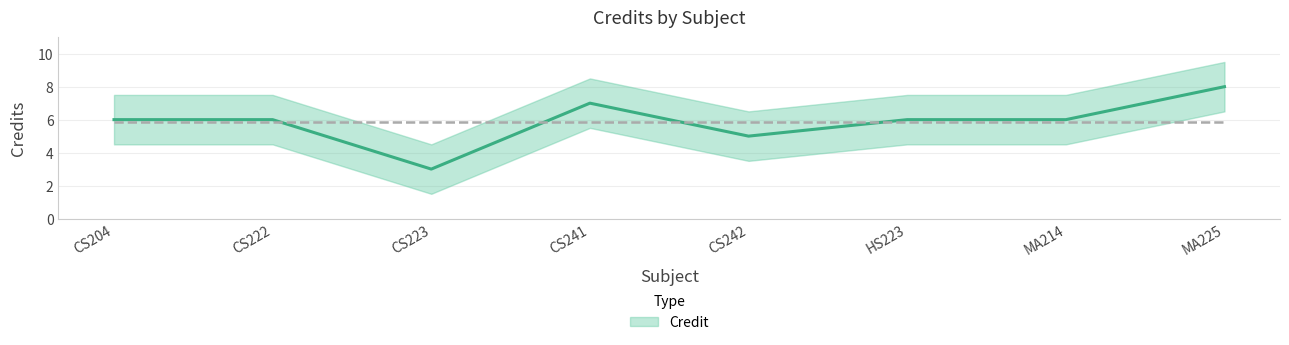

Reading left to right, transcribe all the data shown in this chart.

6	6	3	7	5	6	6	8